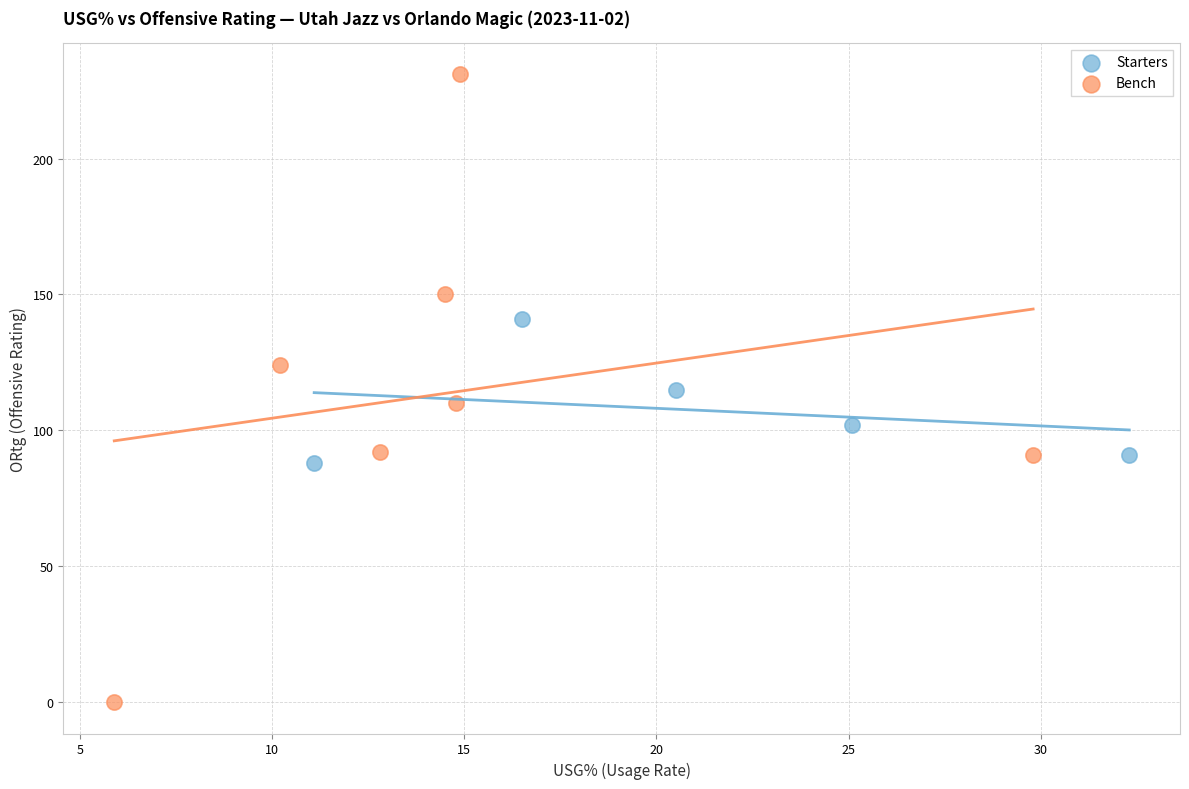

What are all the series names shown in the legend?

Starters, Bench